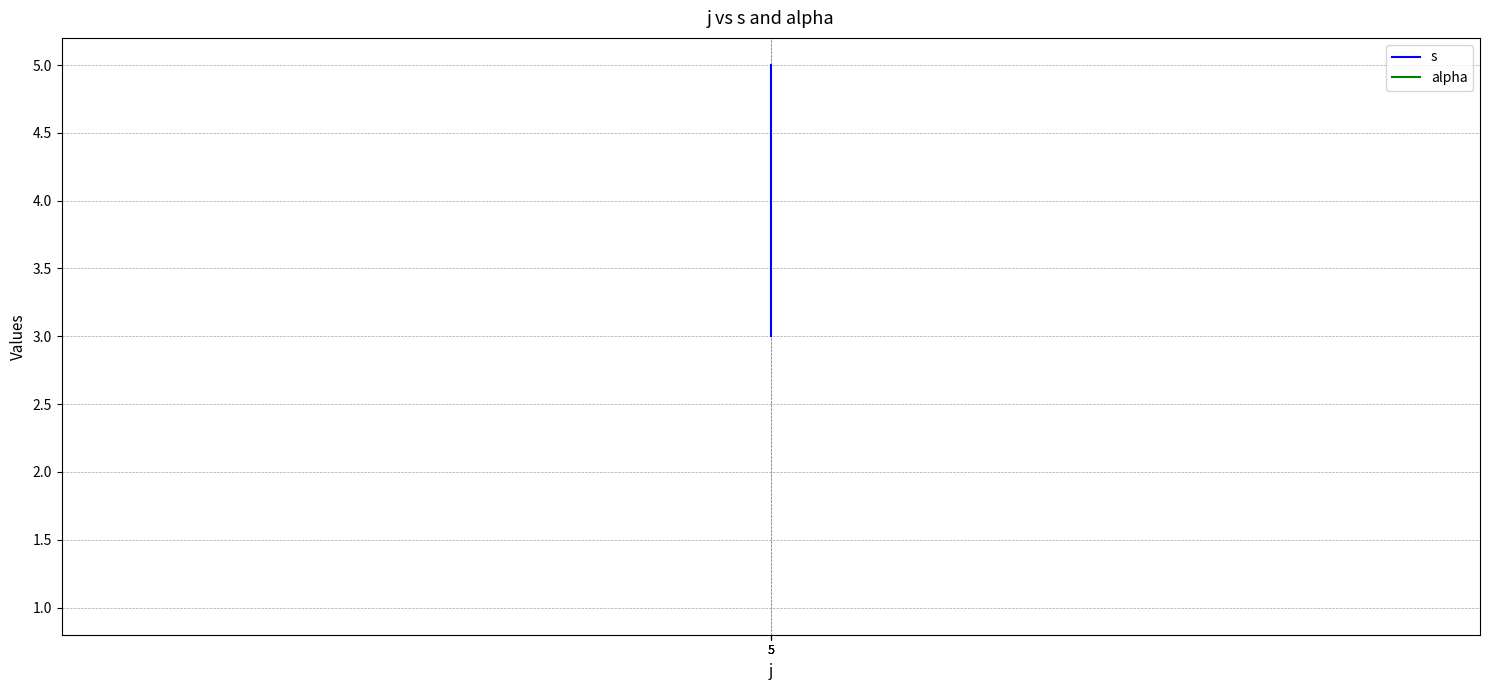

Which series has the largest range (max minus min)?

s